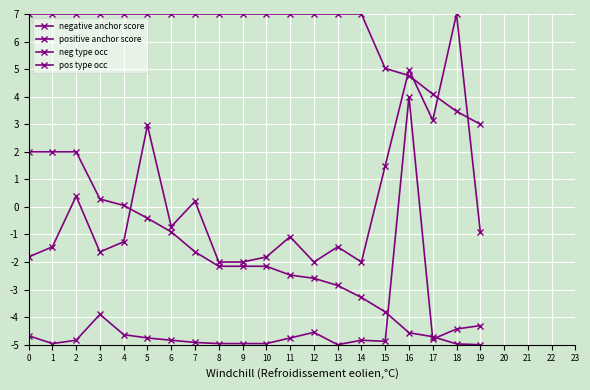

What is the minimum value shown in the chart?

-5.0